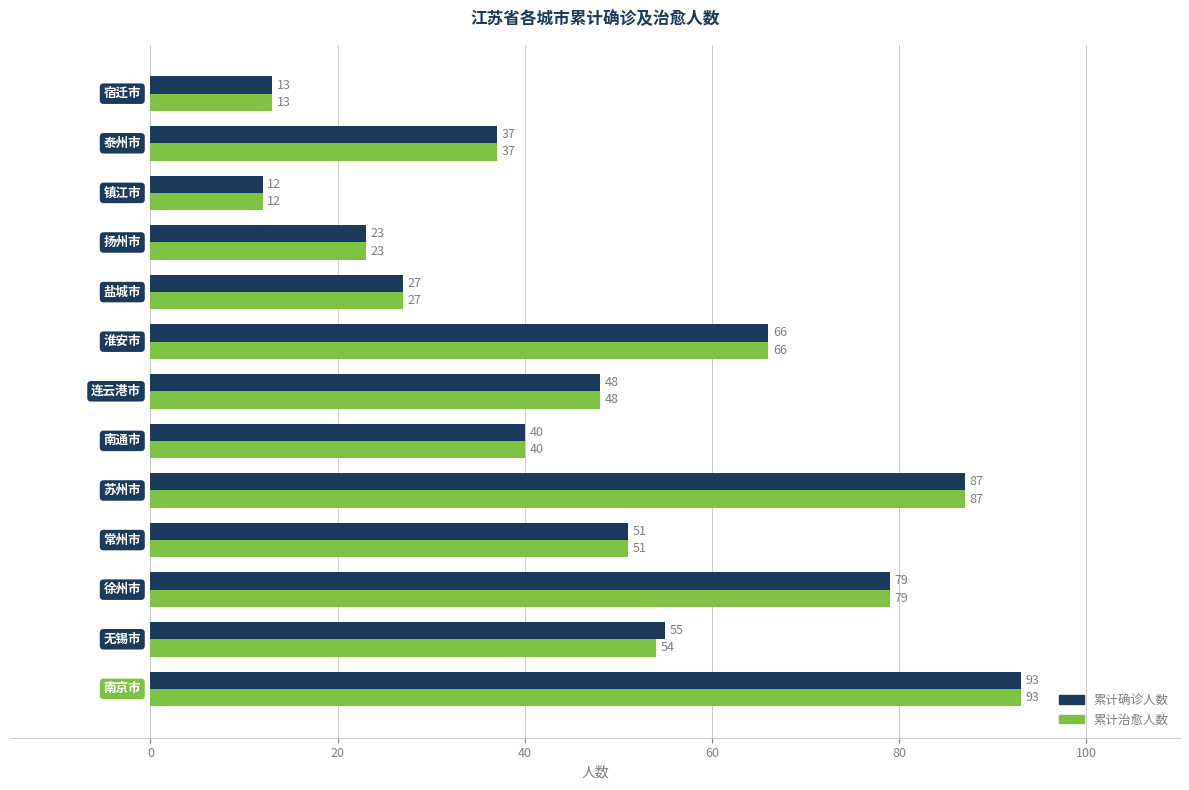

What is the average value of the 累计治愈人数 series?

48